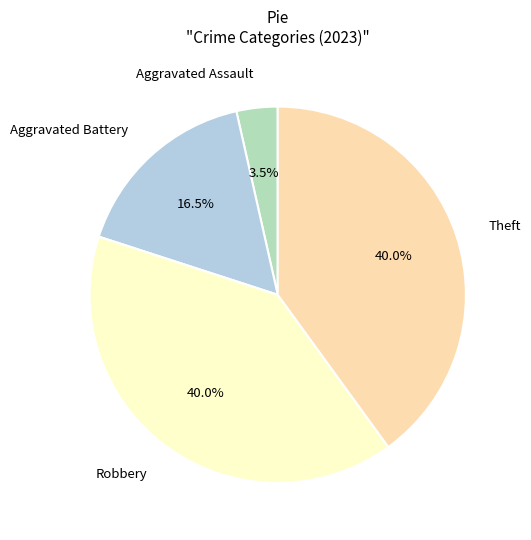

Which has a higher value, Aggravated Battery or Robbery?

Robbery